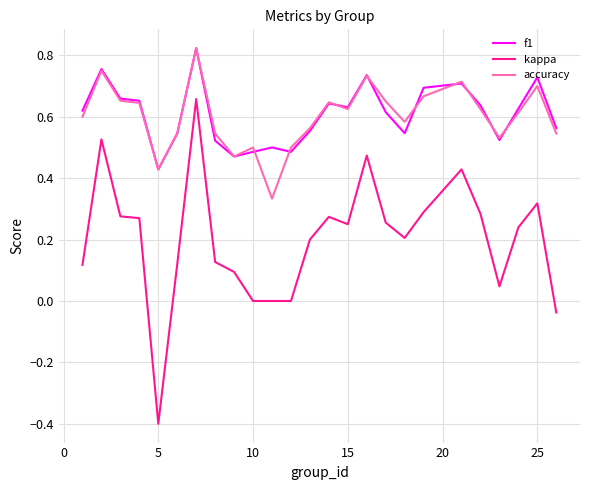

True or false: kappa and f1 cross at least once.

False